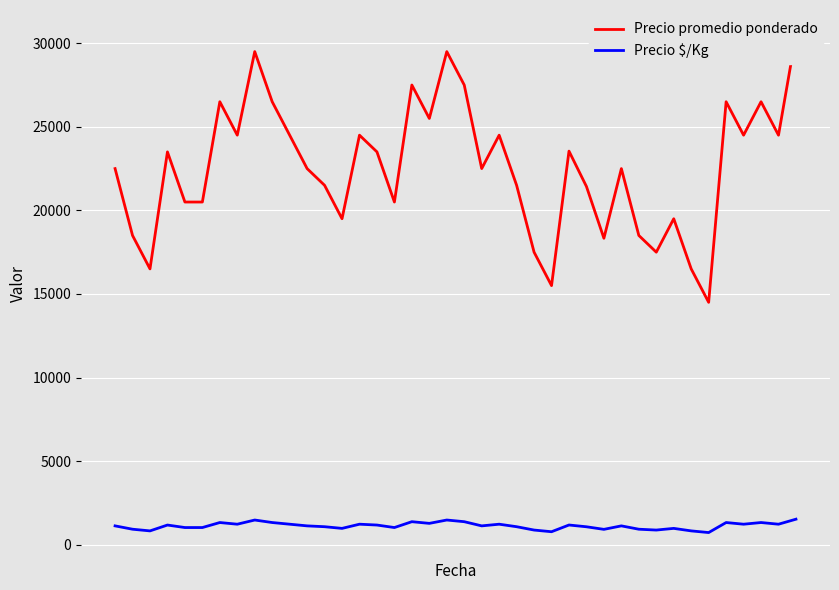

How many categories are shown in the chart?

40